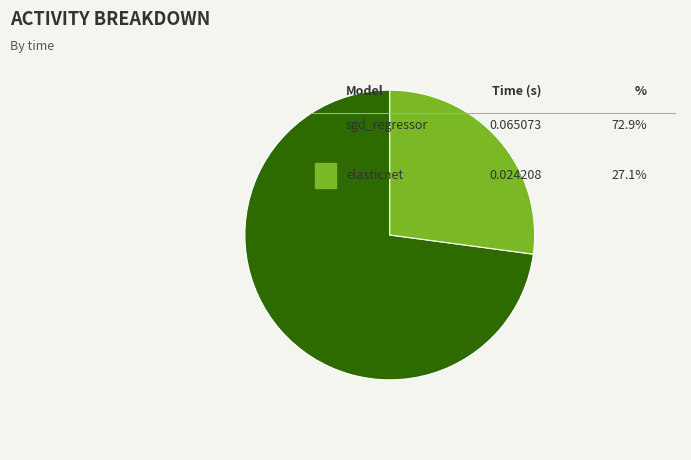

Does any single category account for the majority?

Yes